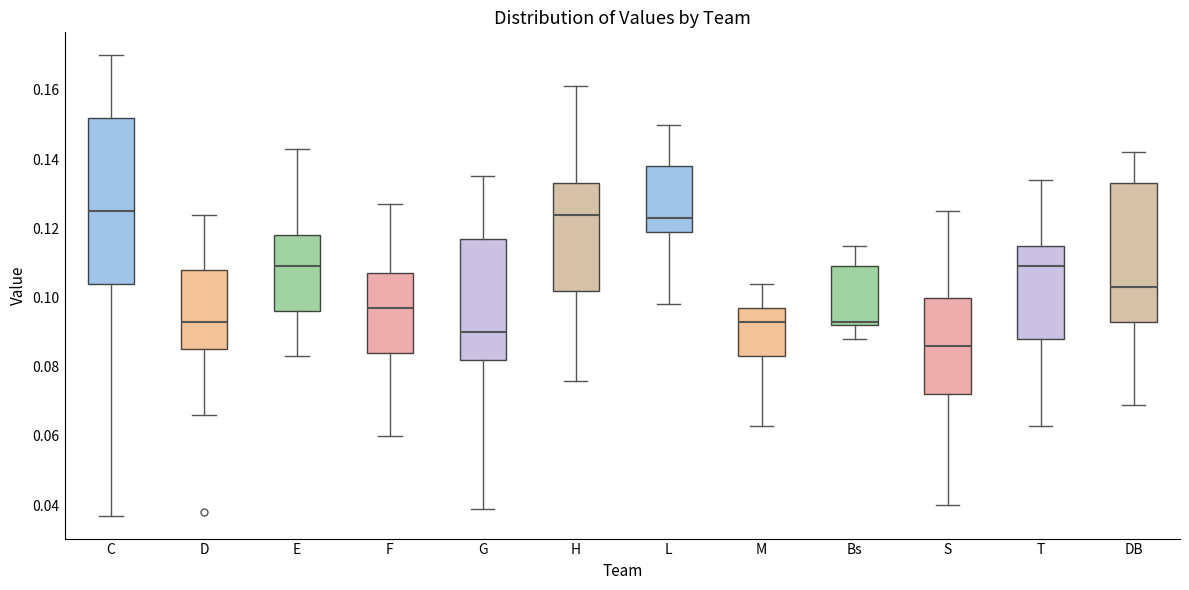

Reading left to right, read every box against the y-axis: the position of its median line, the range the box covers, and the ends of its whiskers. The values are not printed on the chart, so give them approximately, as read against the axis.

C: median 0.126, box 0.104 to 0.152, whiskers 0.038 to 0.170
D: median 0.094, box 0.086 to 0.108, whiskers 0.066 to 0.124
E: median 0.110, box 0.096 to 0.118, whiskers 0.084 to 0.144
F: median 0.098, box 0.084 to 0.108, whiskers 0.060 to 0.128
G: median 0.090, box 0.082 to 0.118, whiskers 0.040 to 0.136
H: median 0.124, box 0.102 to 0.134, whiskers 0.076 to 0.162
L: median 0.124, box 0.120 to 0.138, whiskers 0.098 to 0.150
M: median 0.094, box 0.084 to 0.098, whiskers 0.064 to 0.104
Bs: median 0.094, box 0.092 to 0.110, whiskers 0.088 to 0.116
S: median 0.086, box 0.072 to 0.100, whiskers 0.040 to 0.126
T: median 0.110, box 0.088 to 0.116, whiskers 0.064 to 0.134
DB: median 0.104, box 0.094 to 0.134, whiskers 0.070 to 0.142